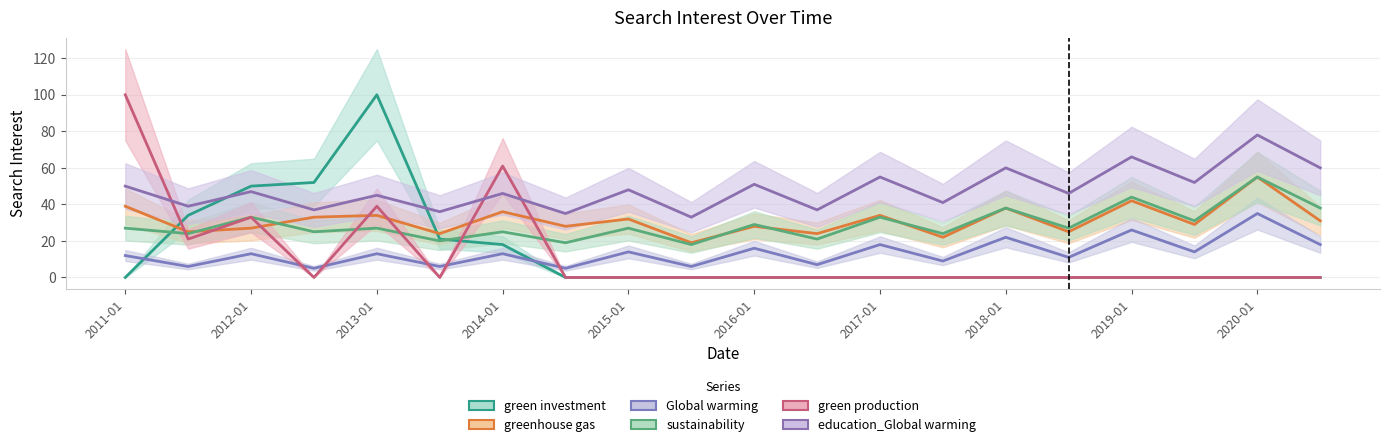

List the series in order of their peak value, lowest first.

Global warming, greenhouse gas, sustainability, education_Global warming, green investment, green production